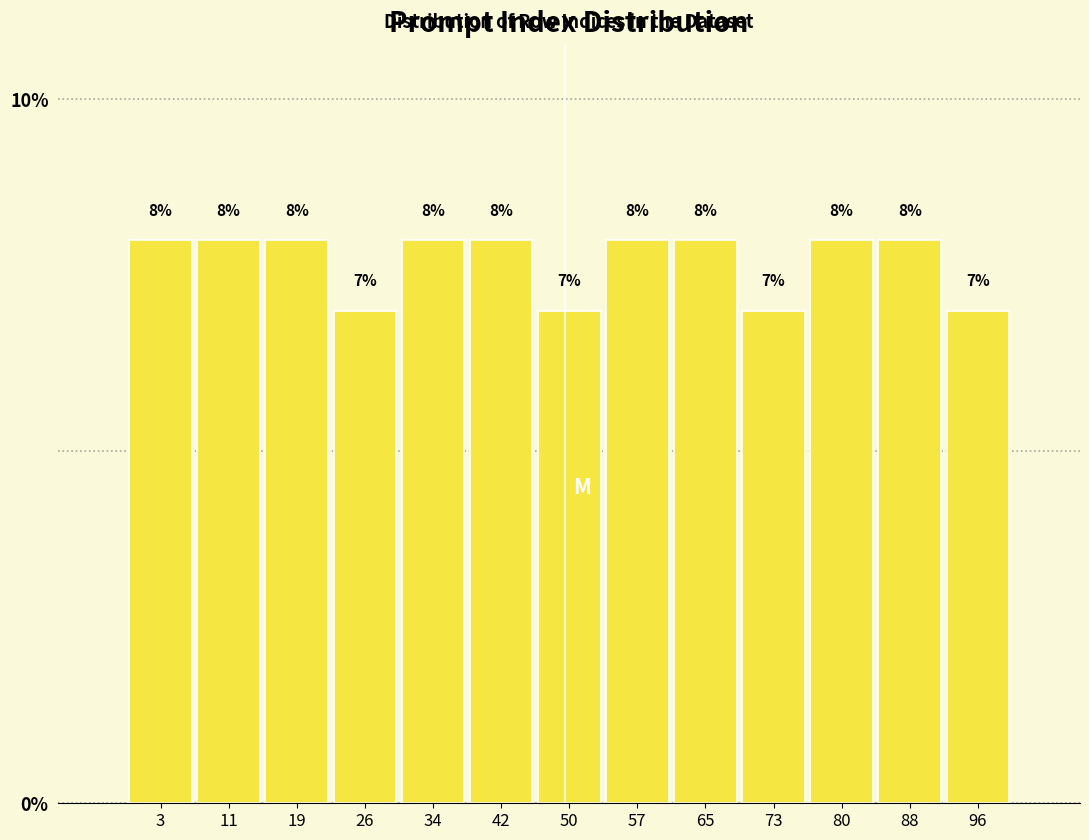

Reading left to right, transcribe this chart: for each bar, give the range it covers on the x-axis and its height. The bar edges are not printed on the chart, so give them approximately, as read against the axis.

0 to 8: 8
8 to 15: 8
15 to 23: 8
23 to 31: 7
31 to 38: 8
38 to 46: 8
46 to 54: 7
54 to 62: 8
62 to 69: 8
69 to 77: 7
77 to 85: 8
85 to 92: 8
92 to 100: 7